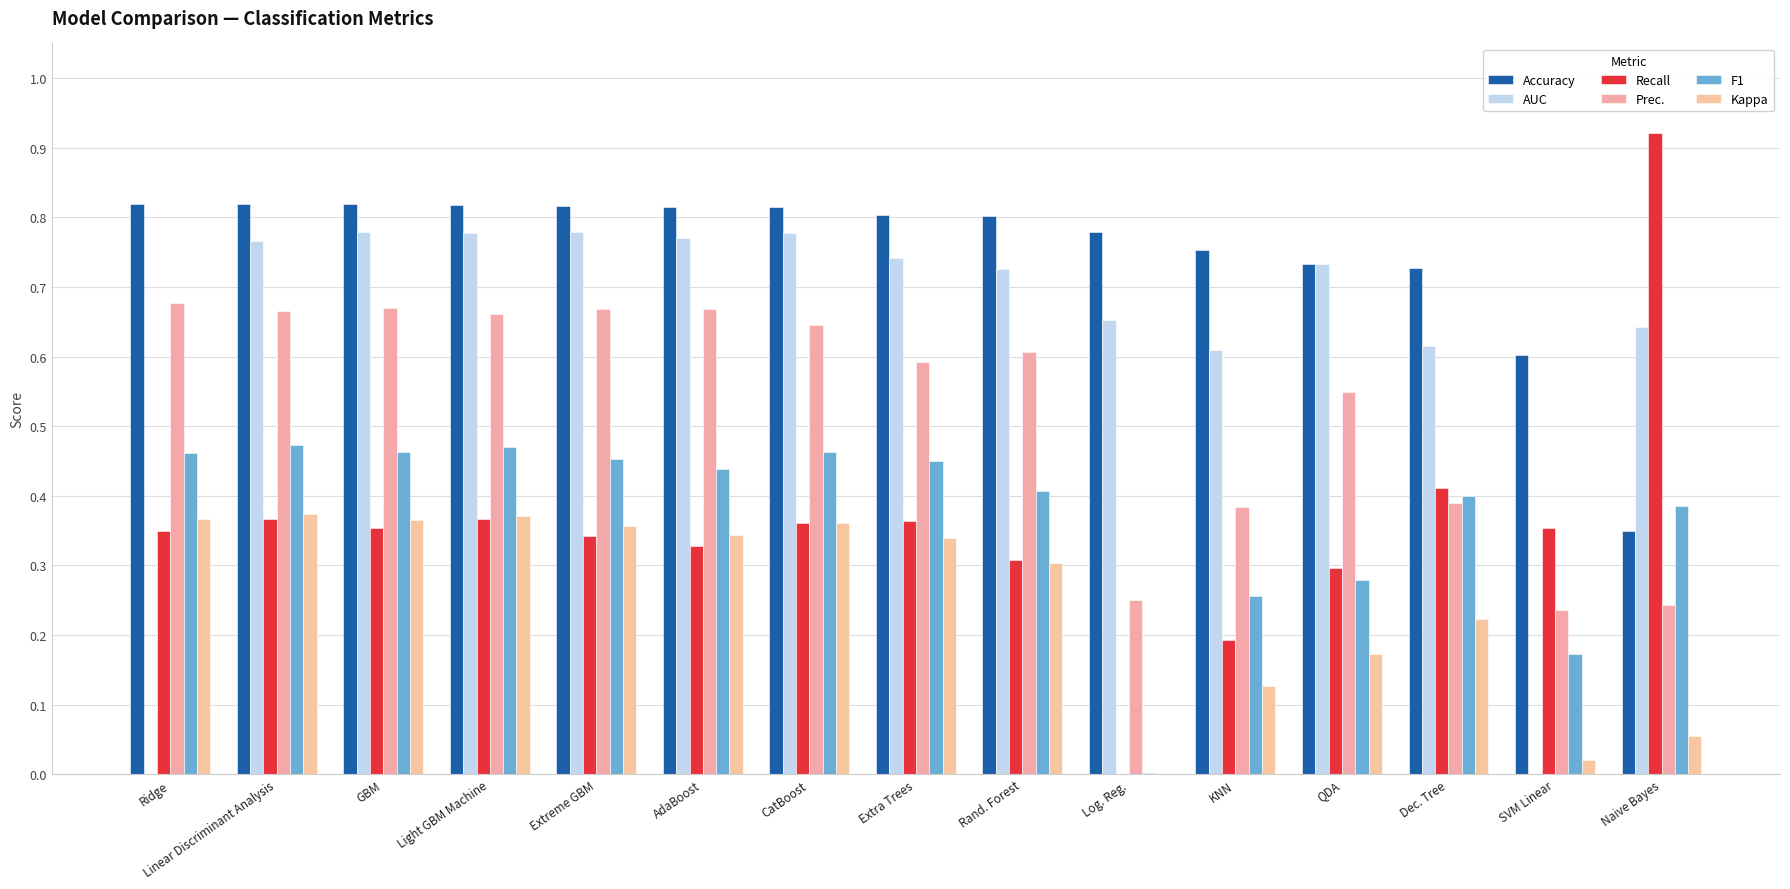

How many data points does each series have?

15